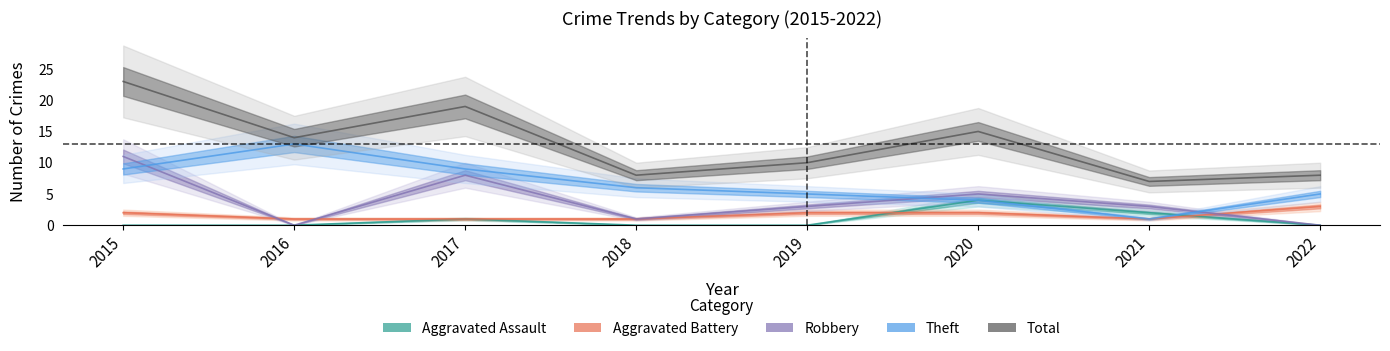

What is the difference between the maximum and second lowest values in the Total series?

15